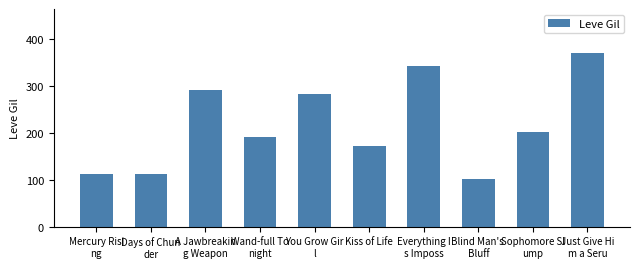

At which label does the data first exceed 203?

A Jawbreakin
g Weapon